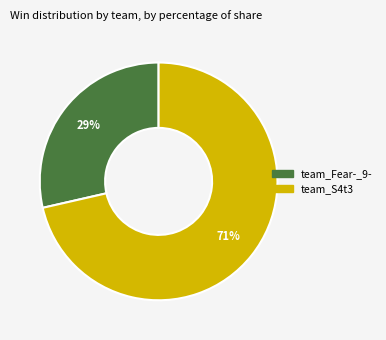

Do team_S4t3 and team_Fear-_9- together represent more than half of the pie?

Yes